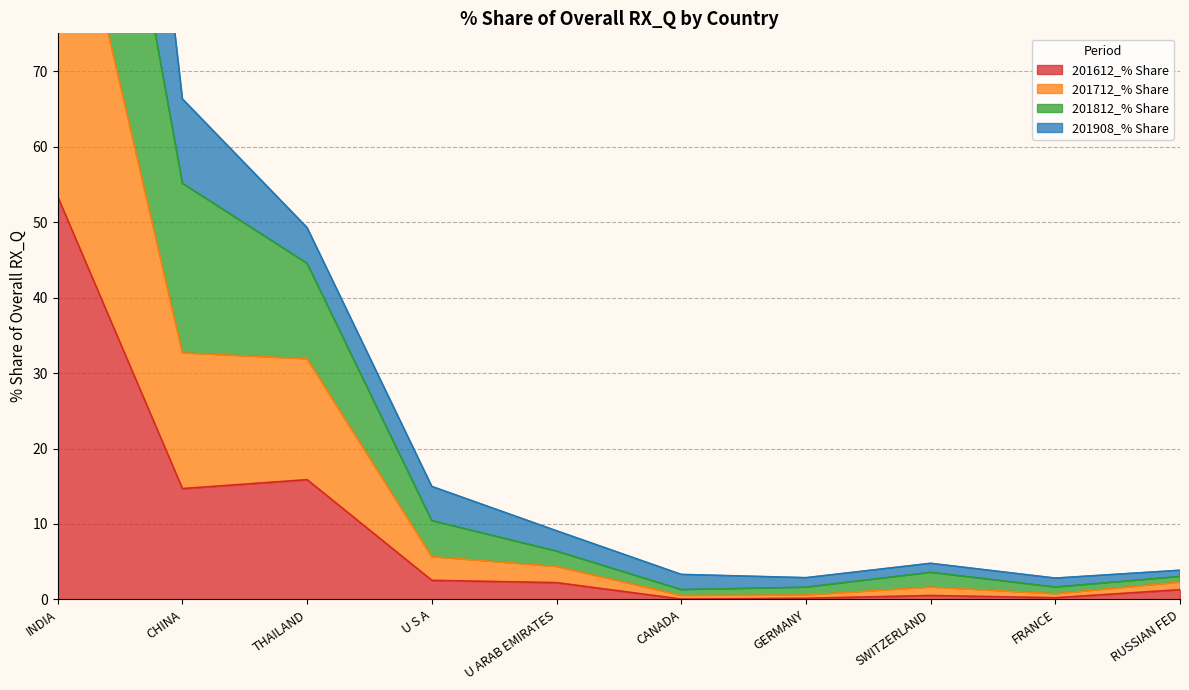

Is the value of 201612_% Share at RUSSIAN FED greater than the value of 201712_% Share at SWITZERLAND?

No